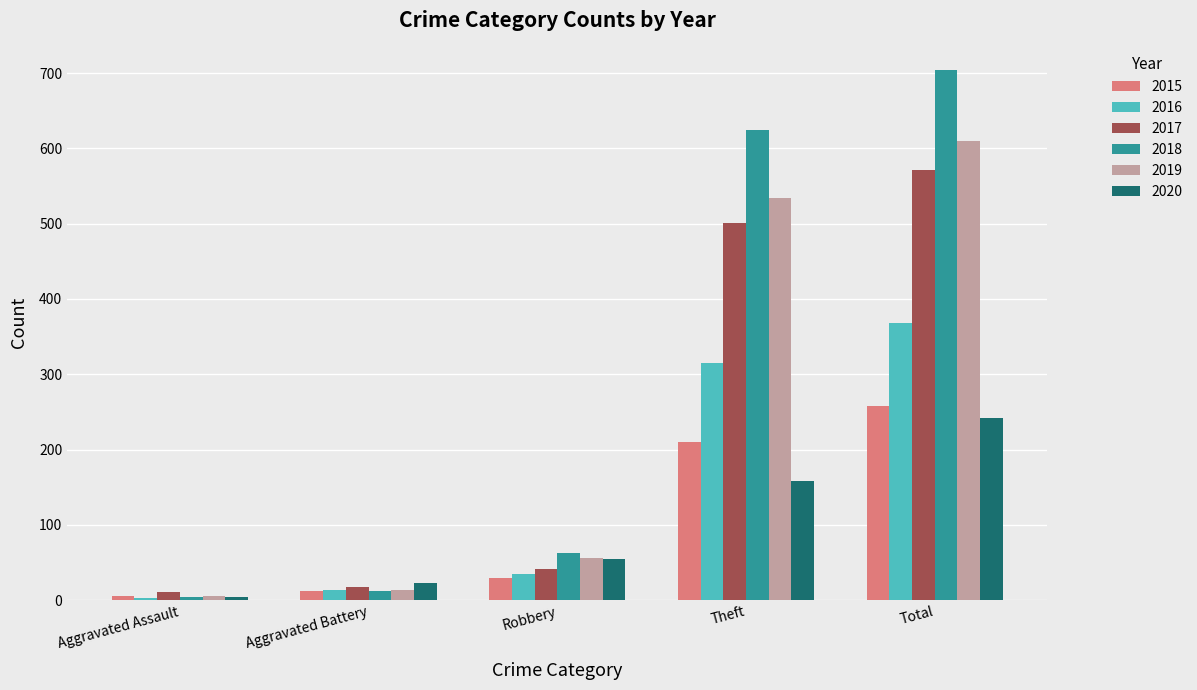

Which label corresponds to the smallest value in the chart?

Aggravated Assault